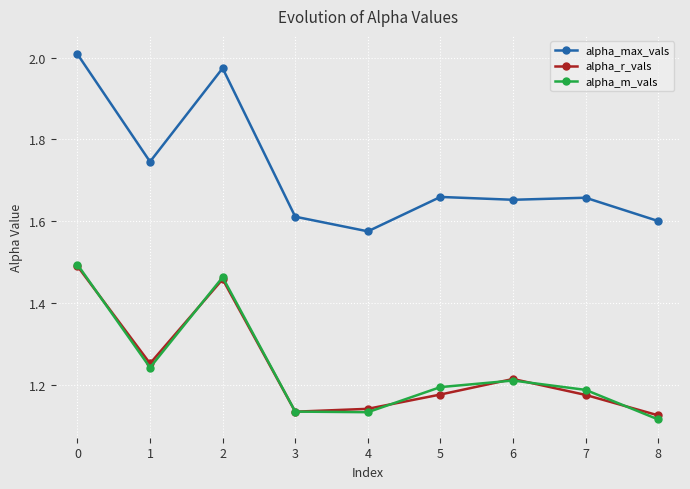

Is the value of alpha_max_vals at 5 greater than the value of alpha_r_vals at 0?

Yes